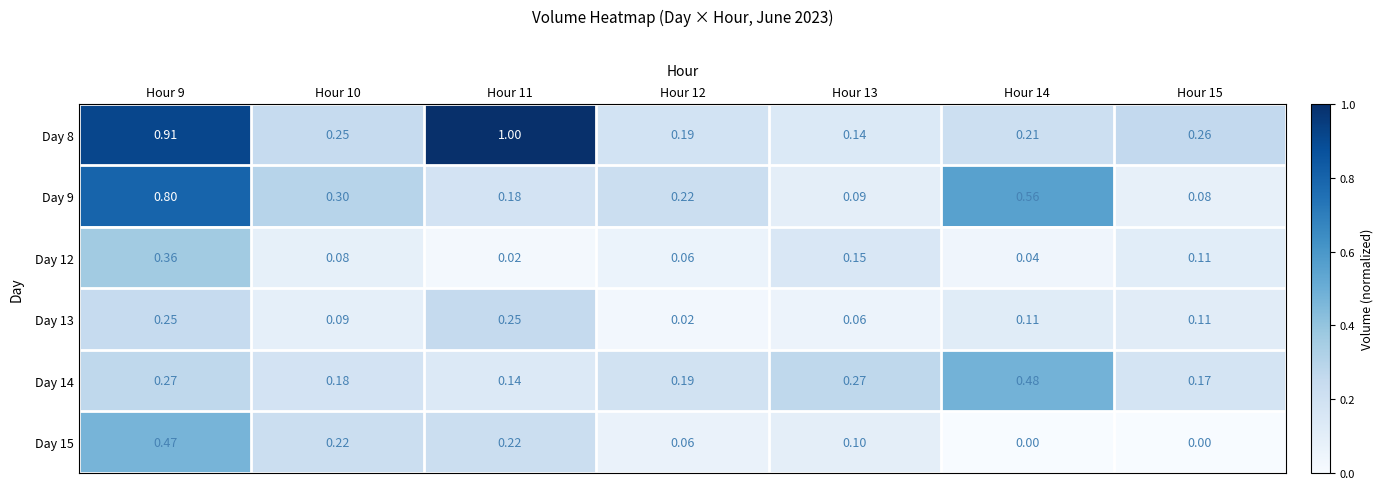

Is the value of Day 14 at Hour 11 greater than the value of Day 13 at Hour 9?

No